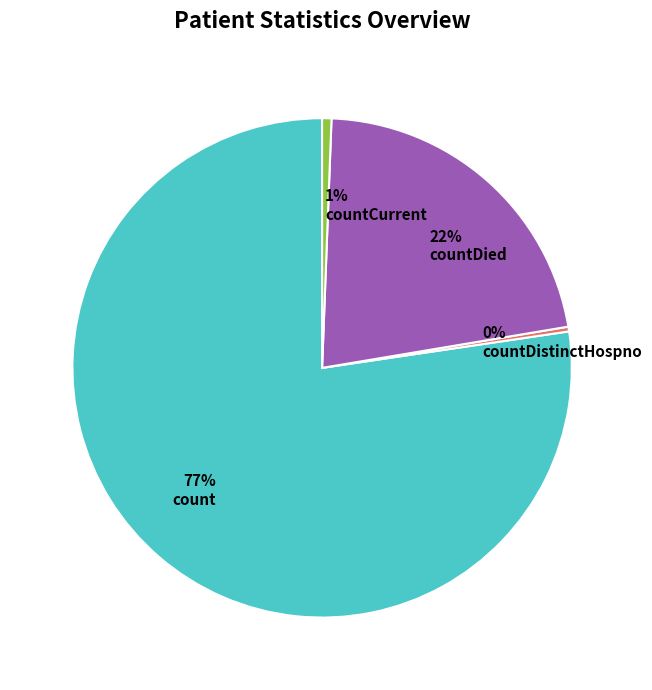

What is the majority slice?

count